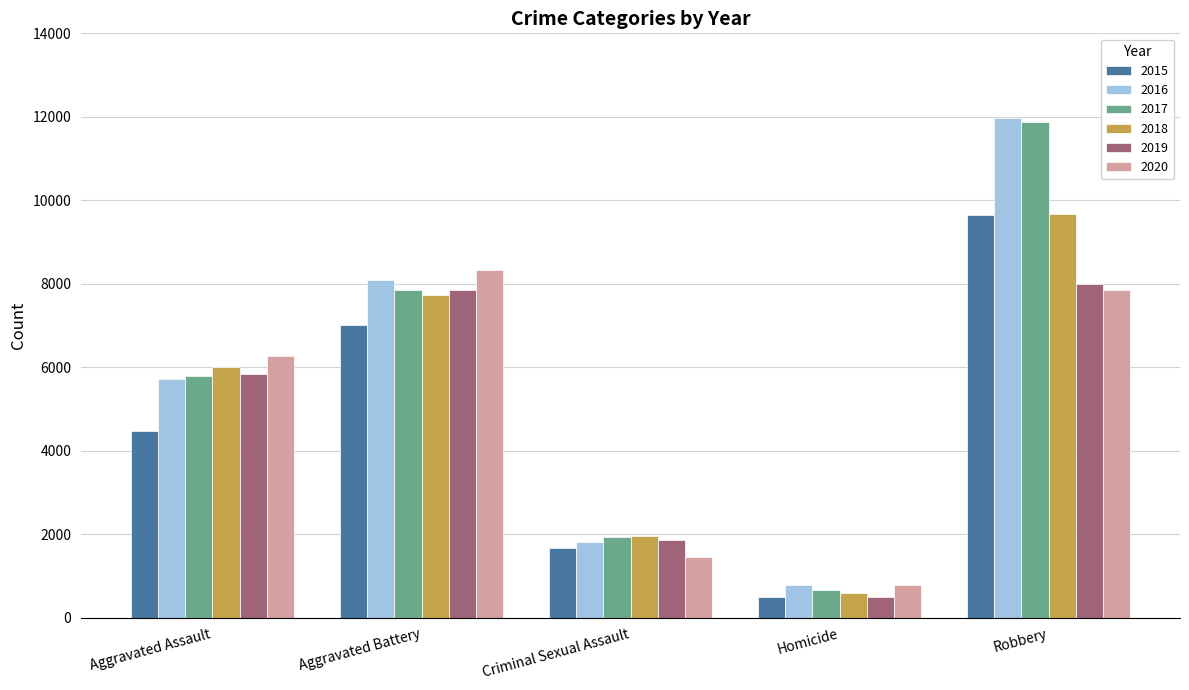

Is it true that 2017 equals 3479 at Aggravated Battery?

False